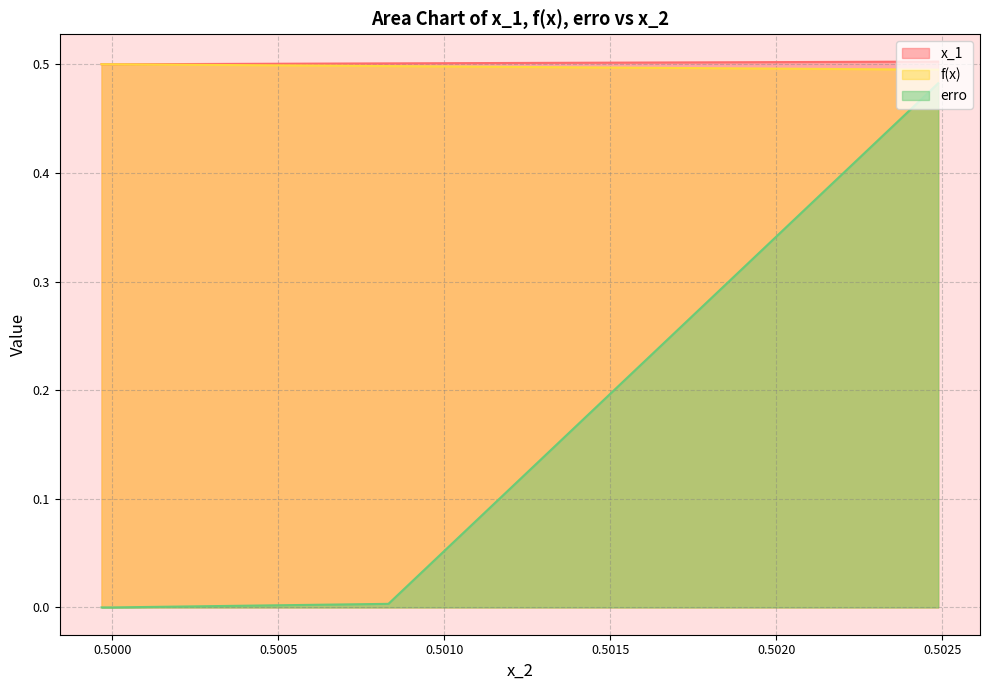

True or false: erro and x_1 cross at least once.

False